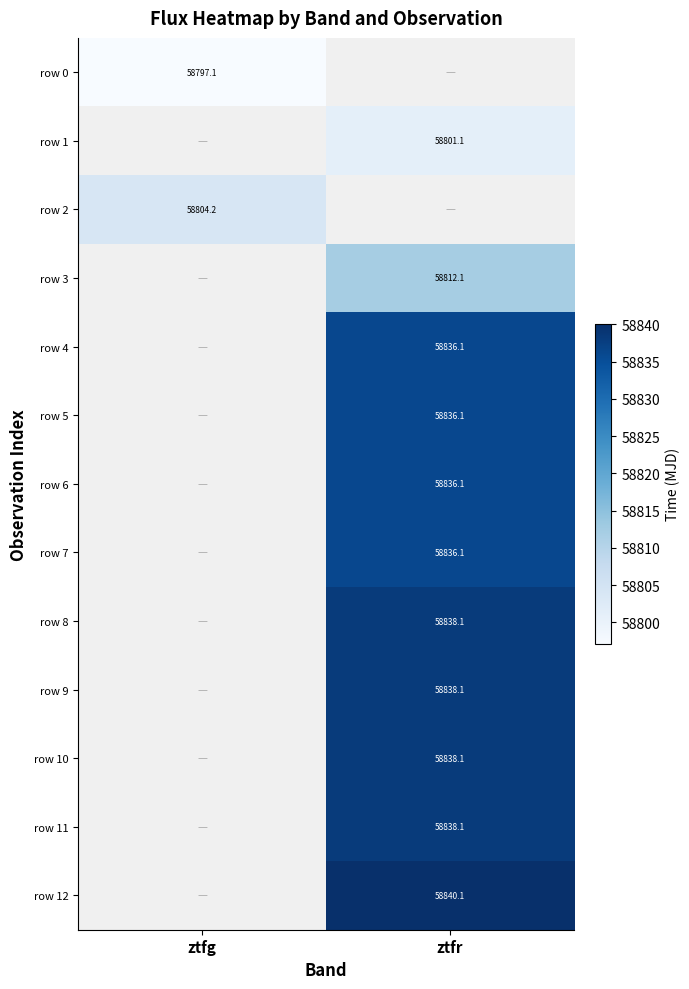

Which series has the largest range (max minus min)?

row 0